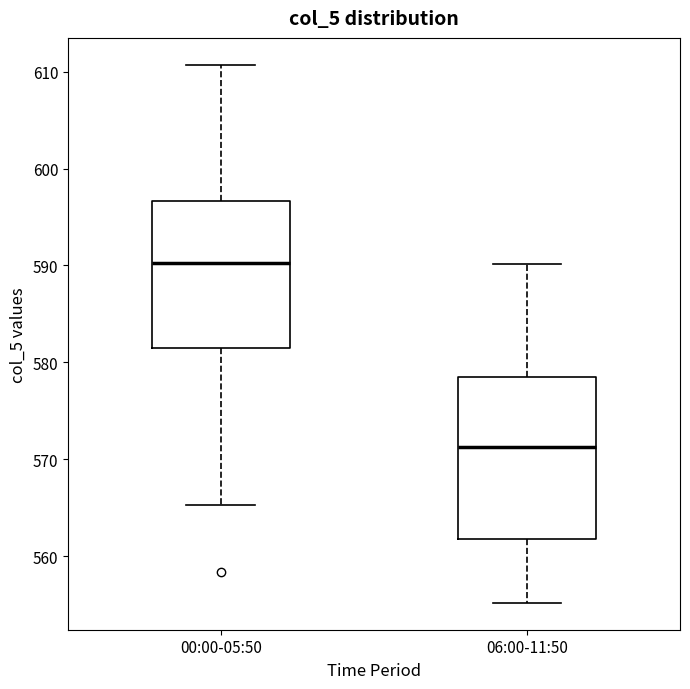

Which box has the highest median line?

00:00-05:50